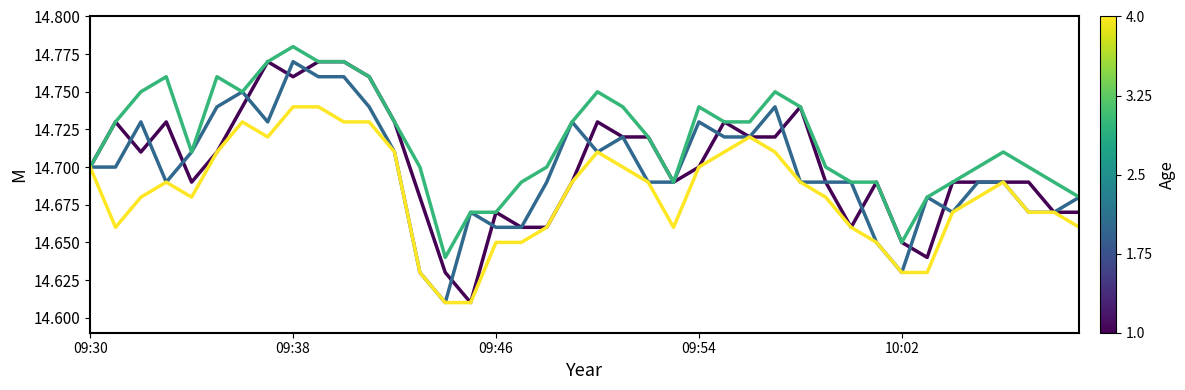

True or false: close has a value of 14.7 at 21.

True